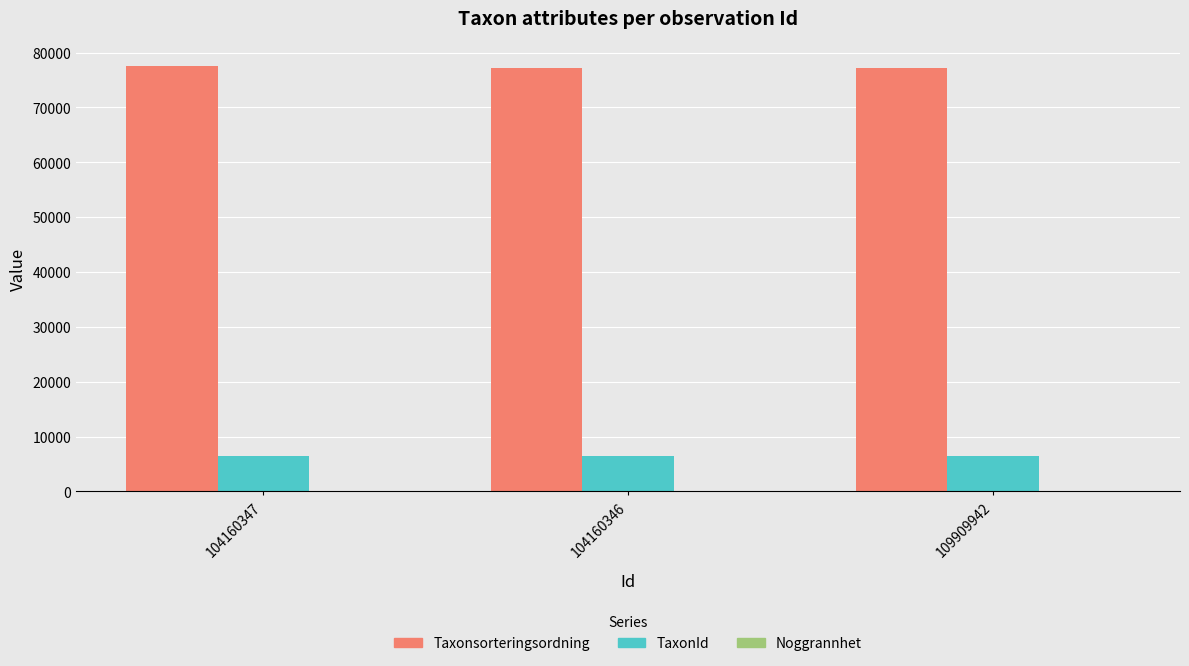

The value of TaxonId at 104160347 is 3641. True or false?

False